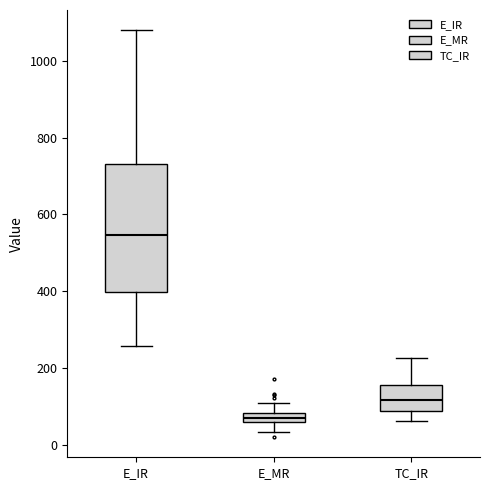

Which box's median line is the lowest?

E_MR